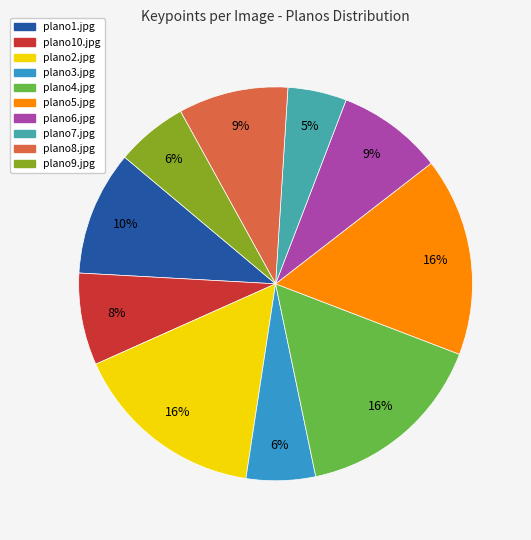

How many slices are in this pie chart?

10